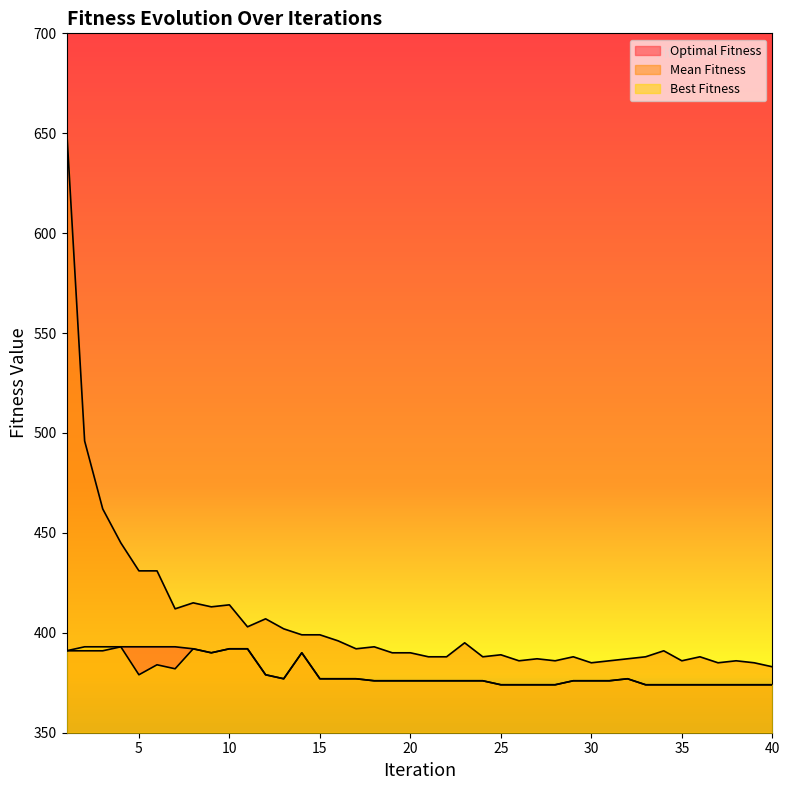

At how many categories does at least one series exceed 609?

1